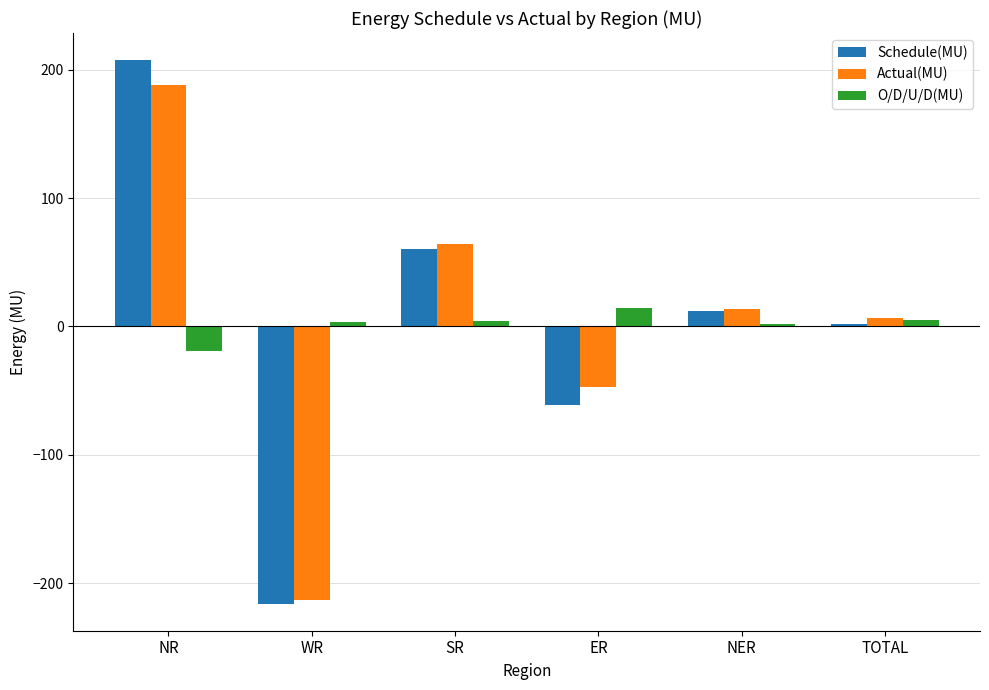

What position from the right is NR?

6